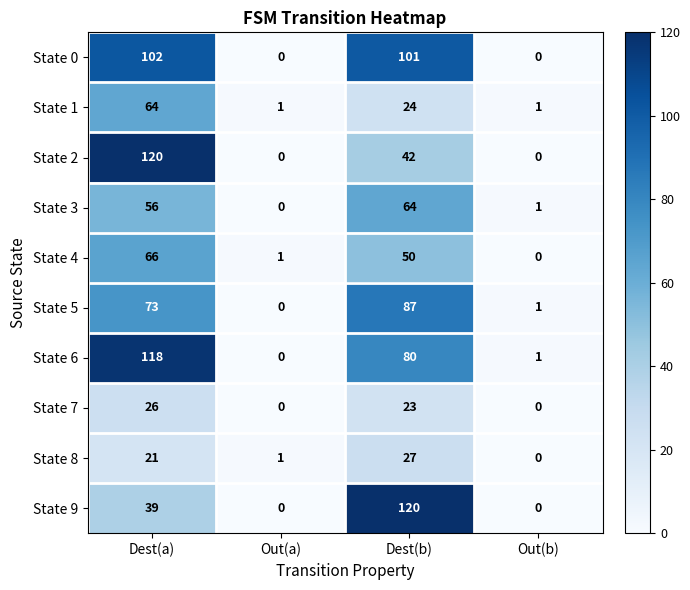

What is the spread (max minus min) of values at Dest(a)?

99